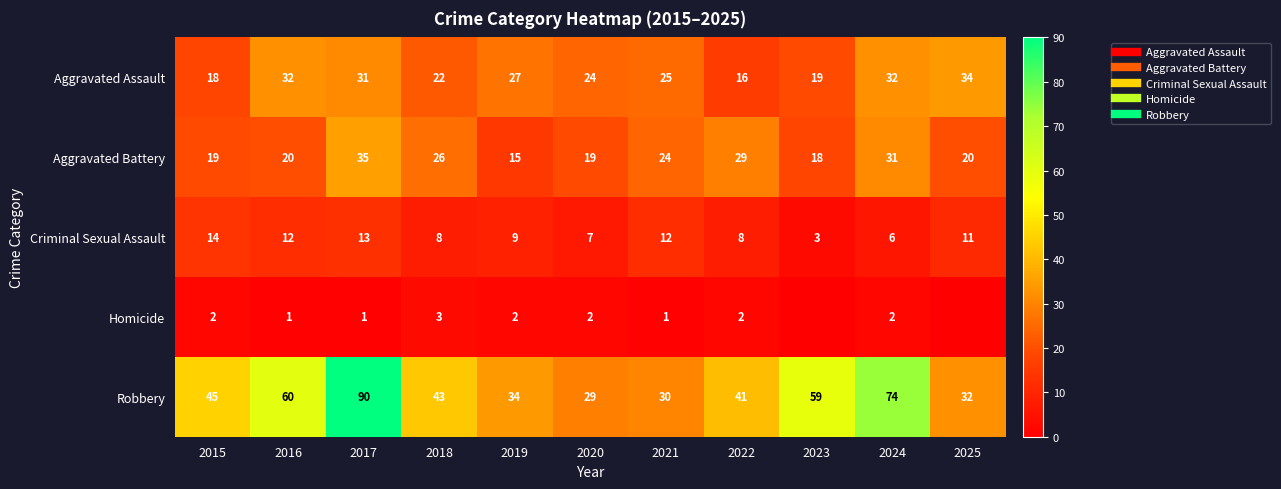

What is the average value of the Criminal Sexual Assault series?

9